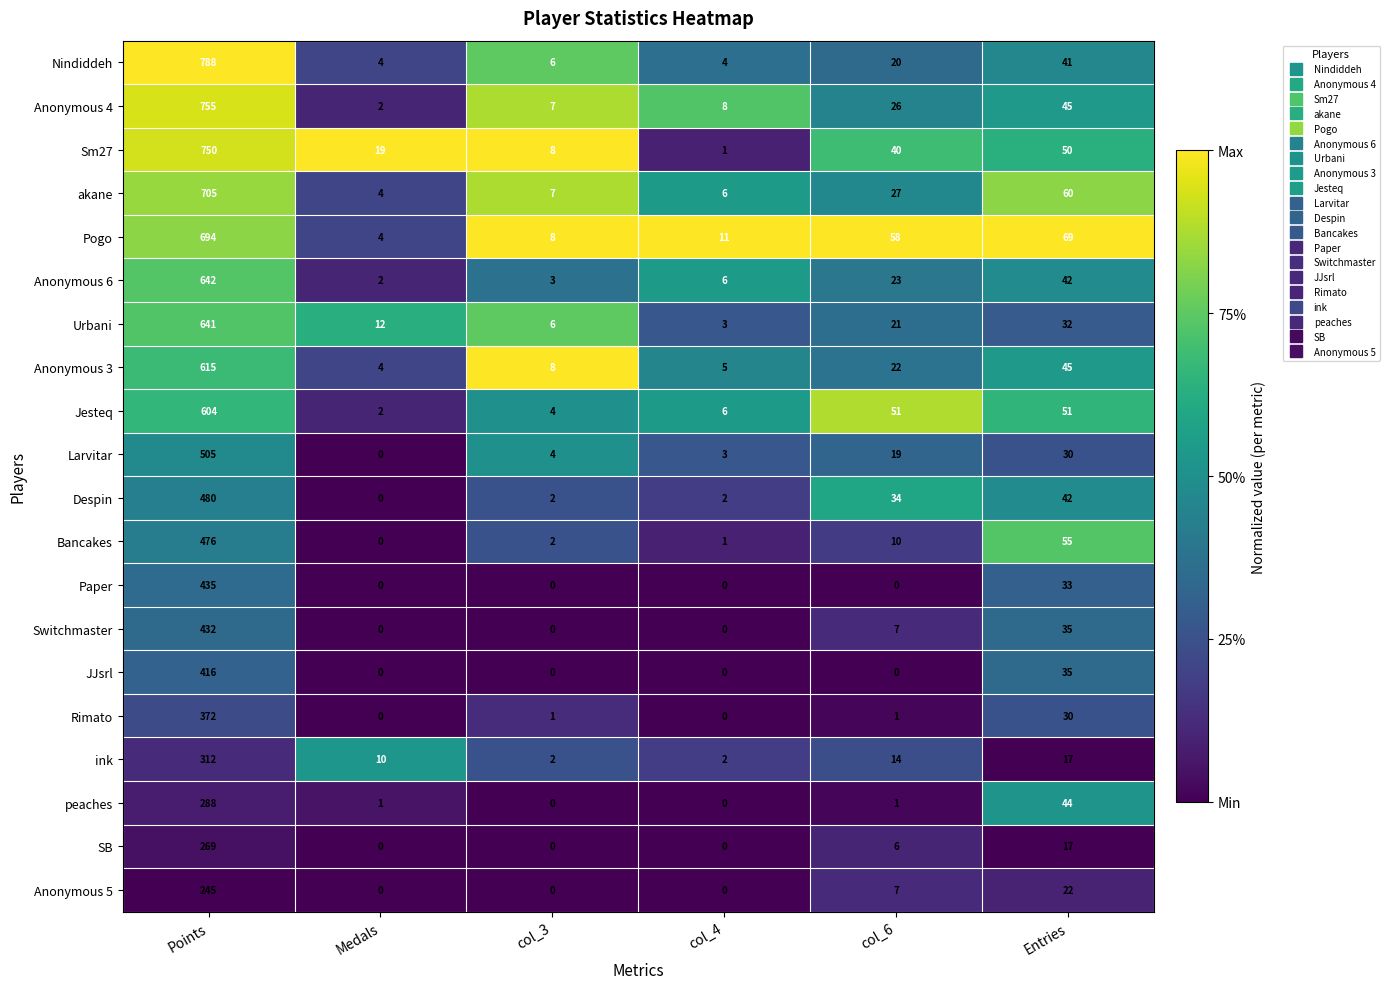

What is the sum of the Larvitar values at col_4 and col_3?

7